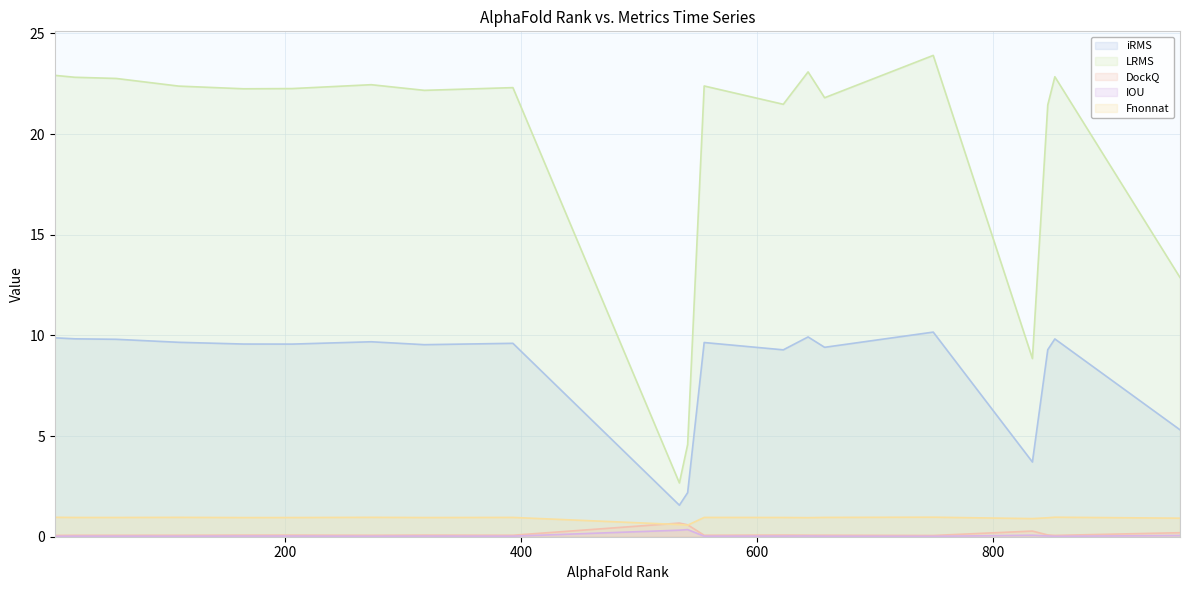

Is it true that iRMS equals 14.3 at 846?

False